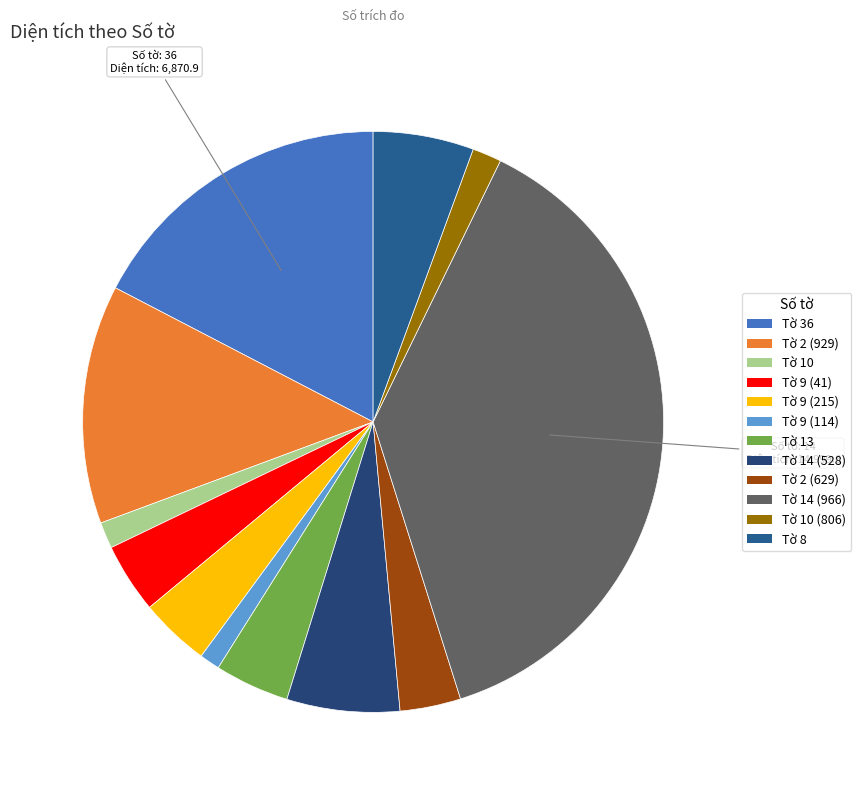

Count the number of slices in the pie.

12